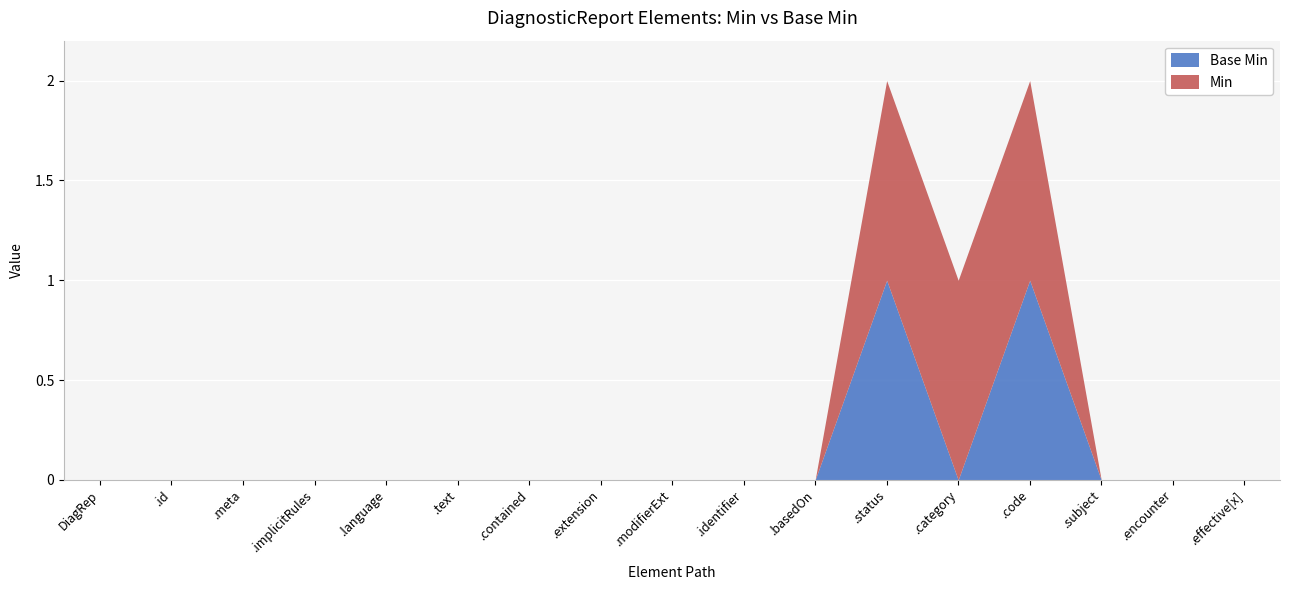

True or false: Min and Base Min intersect in this chart.

False